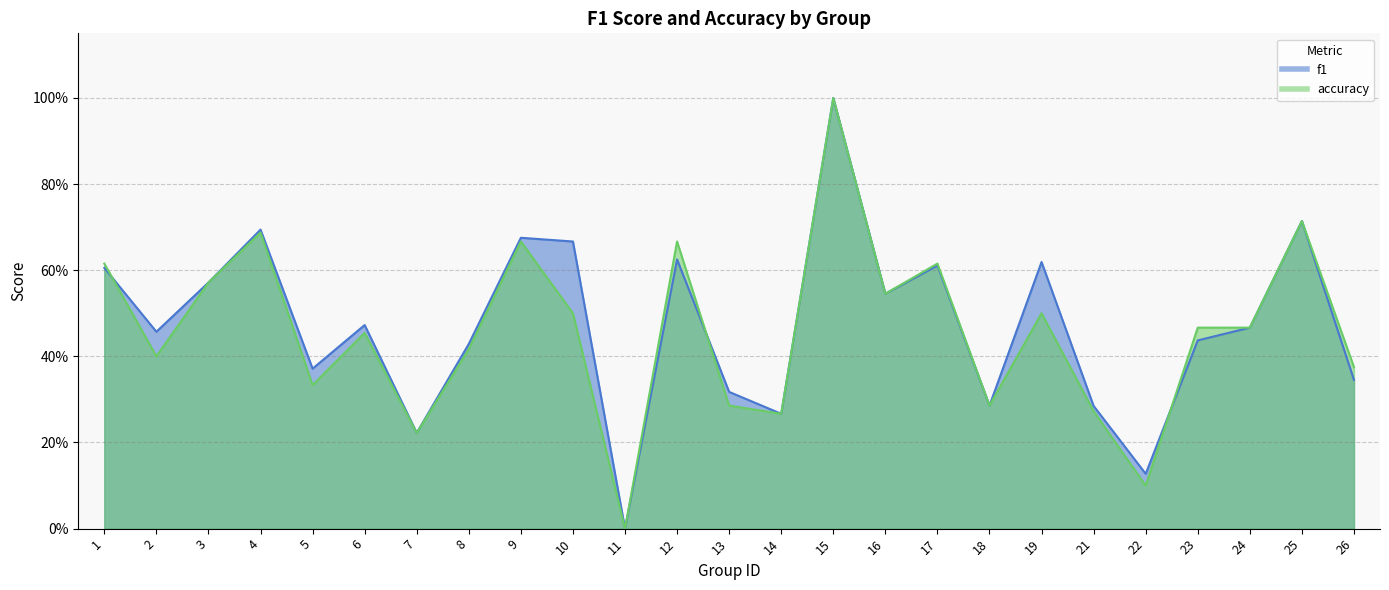

Which category has the highest value in the f1 series?

15